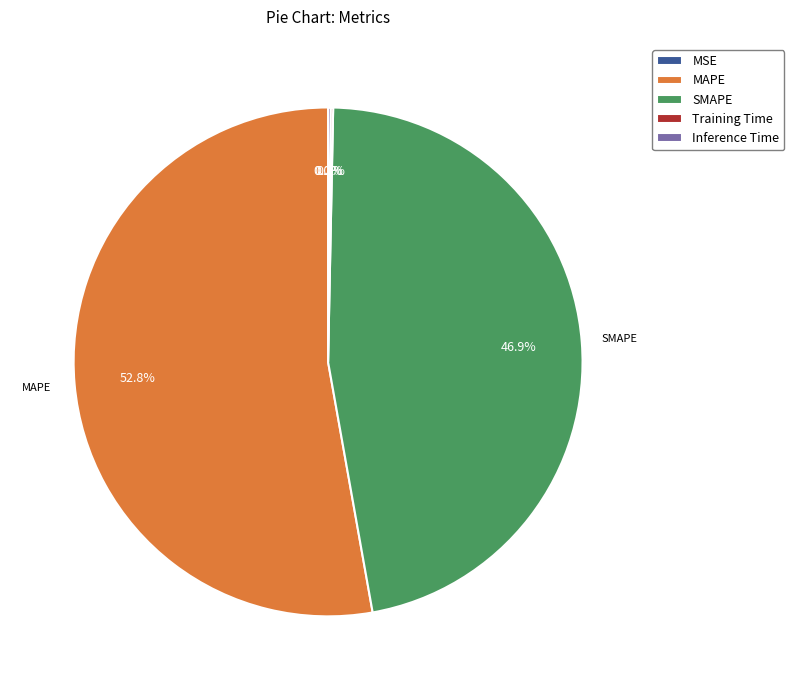

What is the largest slice in the pie chart?

MAPE